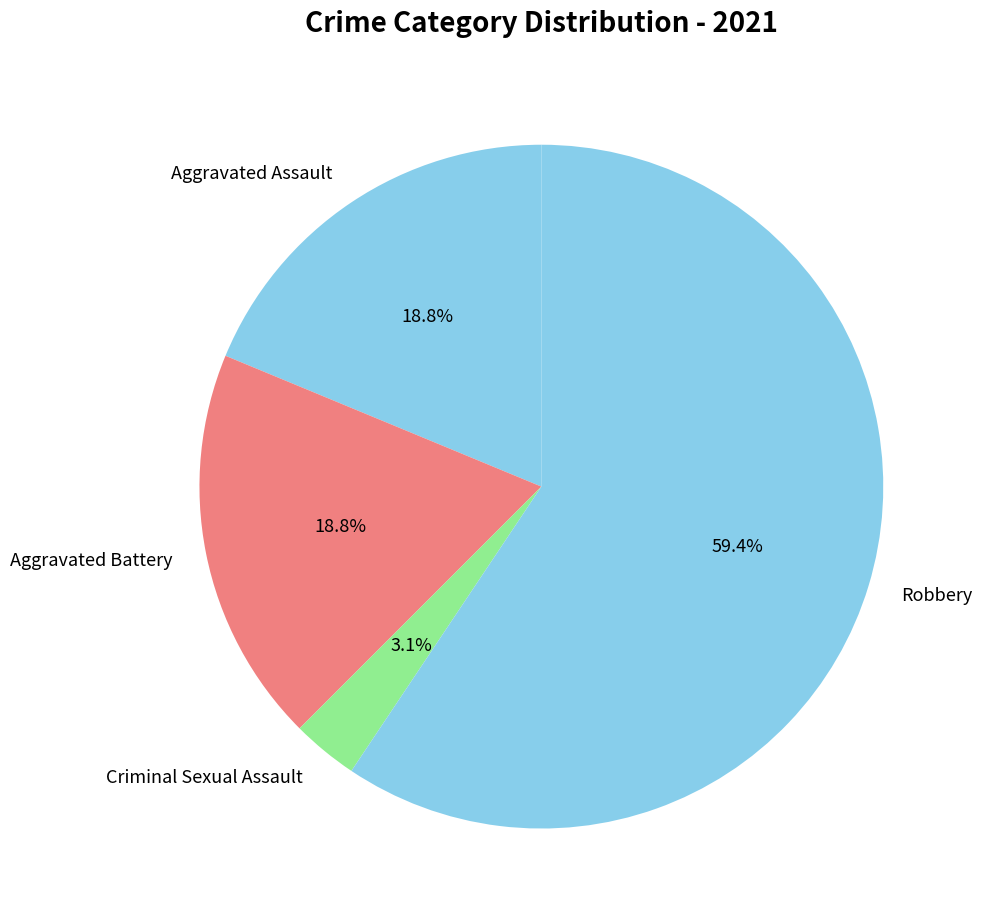

Which category has the biggest portion of the pie?

Robbery